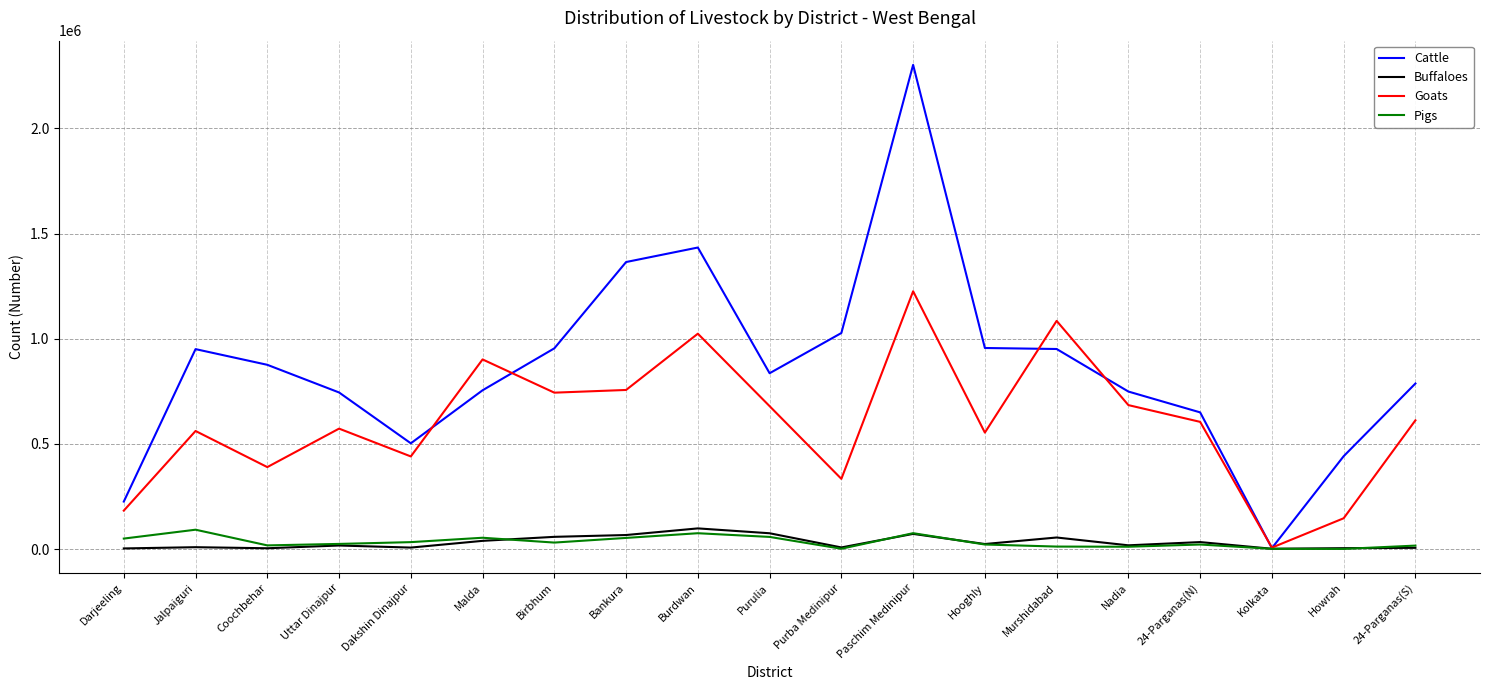

At which category is the sum across all series the highest?

Paschim Medinipur